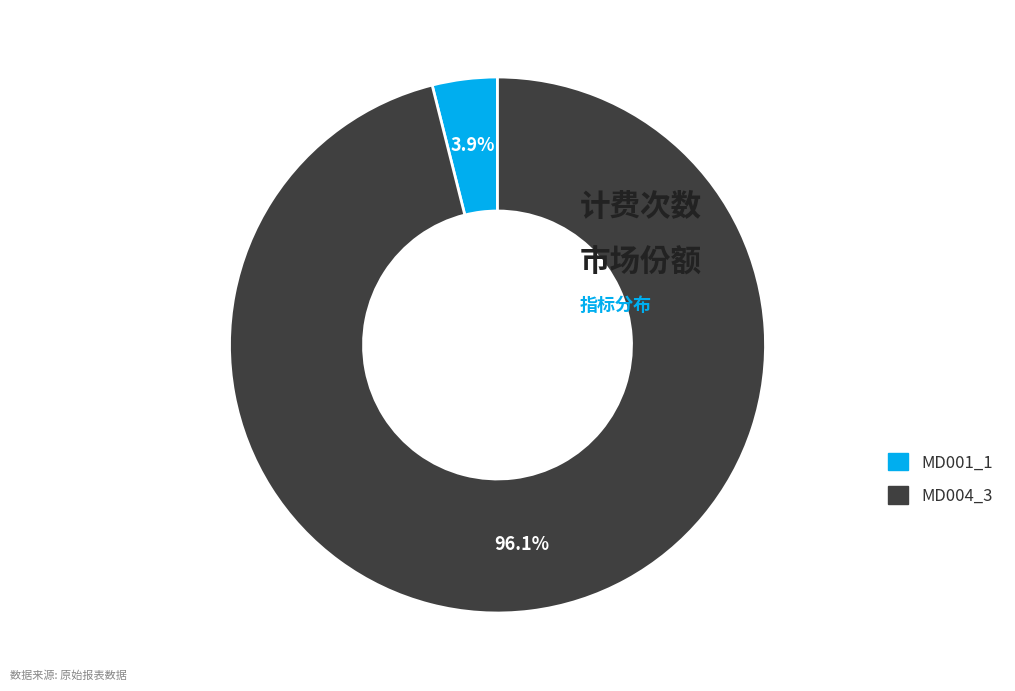

What is the largest slice in the pie chart?

MD004_3